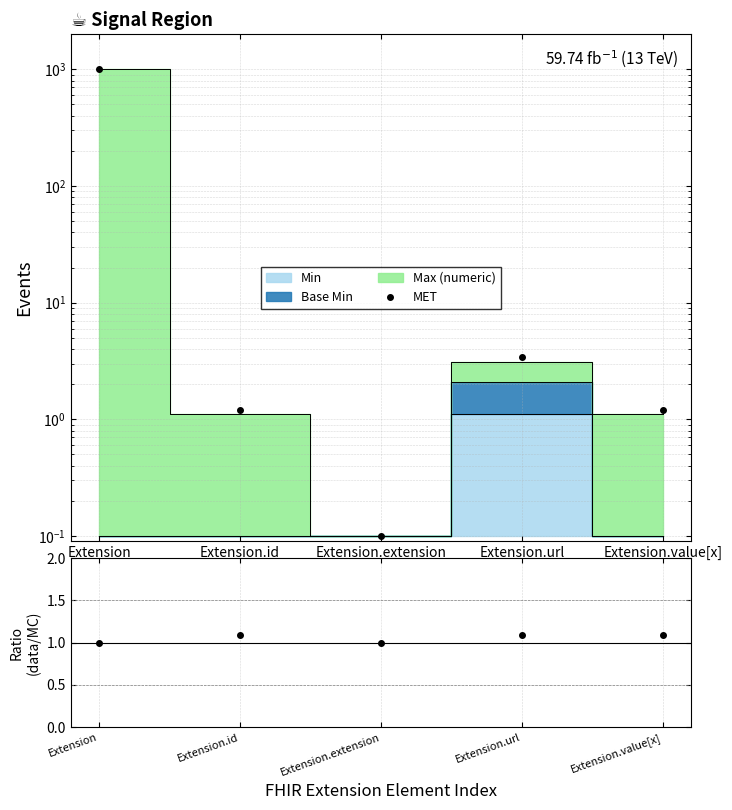

What is the value of the MET point at the 4th from the left?

3.4